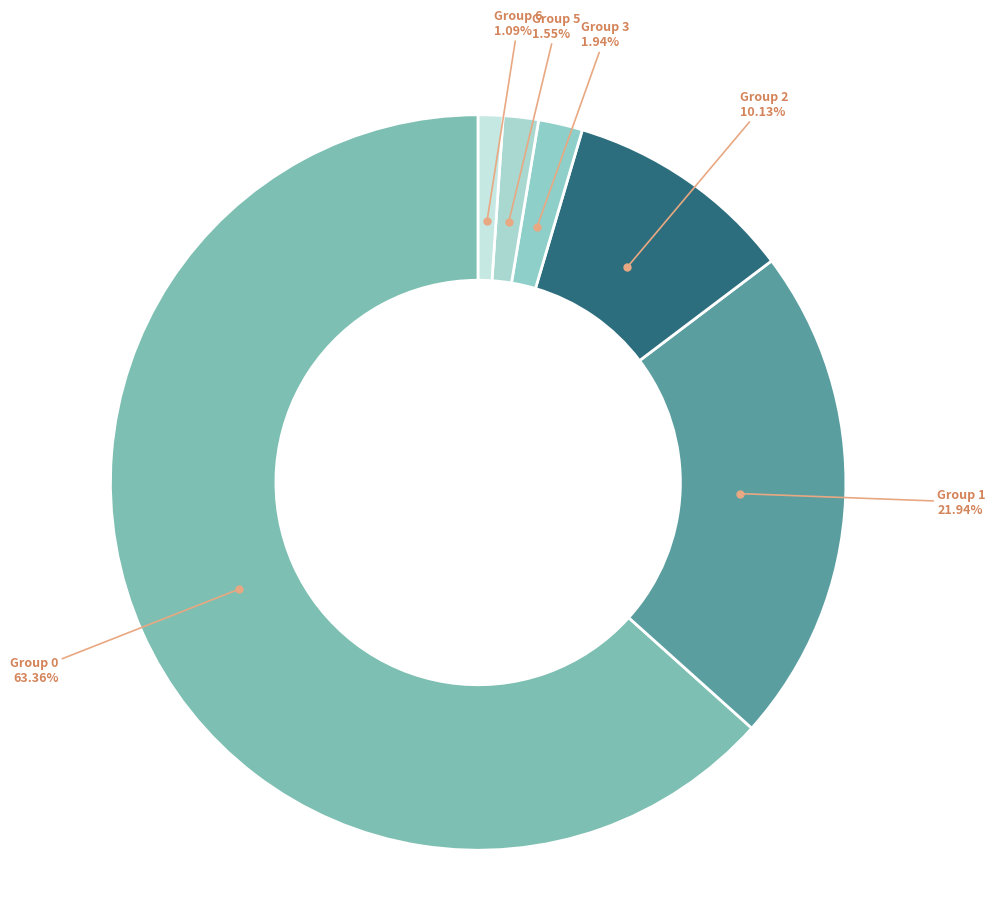

What is the largest slice in the pie chart?

Group 0